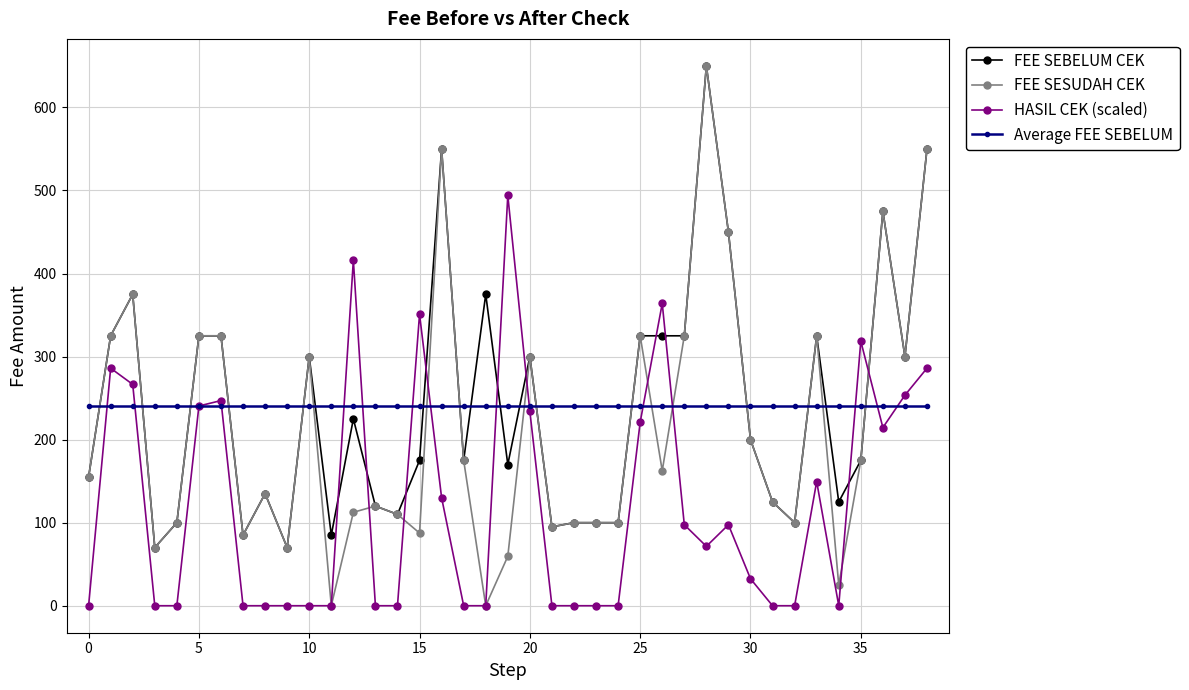

What is the highest value of the FEE SESUDAH CEK series?

650.0